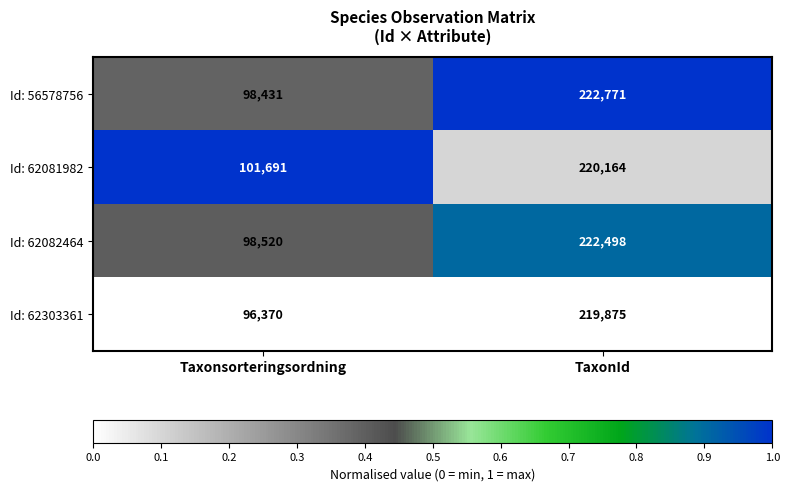

The Id: 56578756 series shows 98431 at Taxonsorteringsordning. True or false?

True